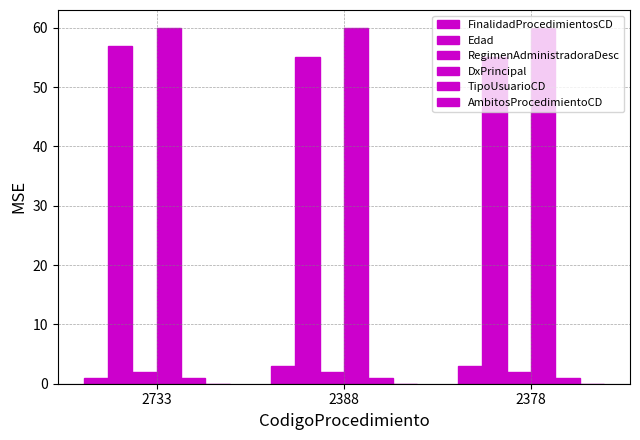

Which series changed the most between 2388 and 2378?

FinalidadProcedimientosCD